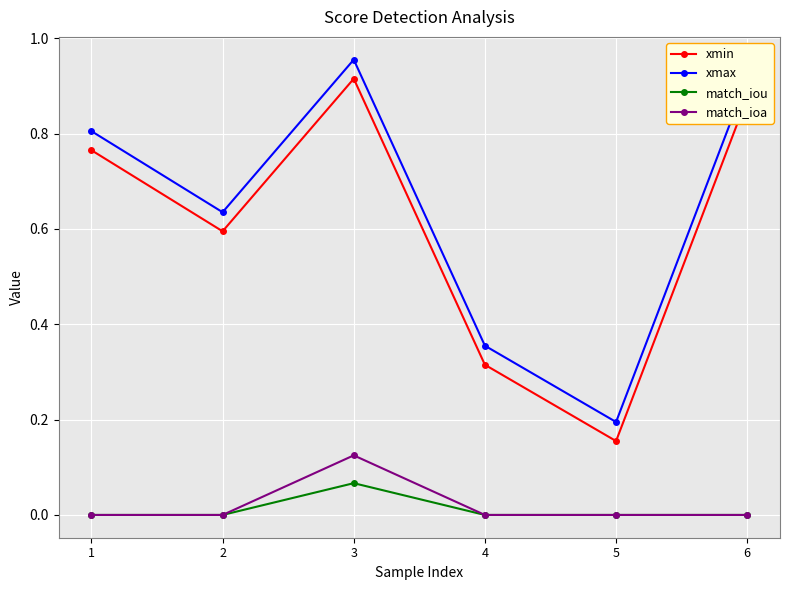

How many xmin values are between 0 and 1?

6